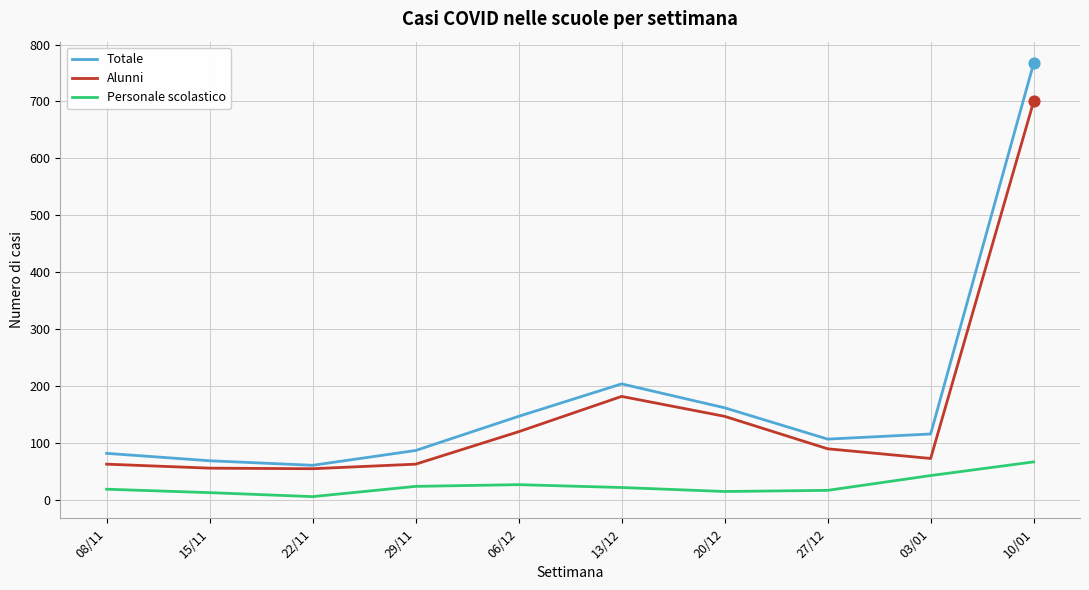

Which series has the largest range (max minus min)?

Totale